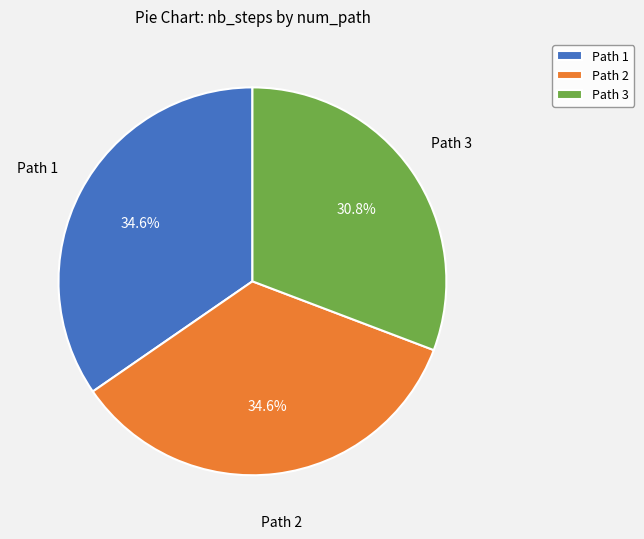

Which has a higher value, Path 2 or Path 3?

Path 2